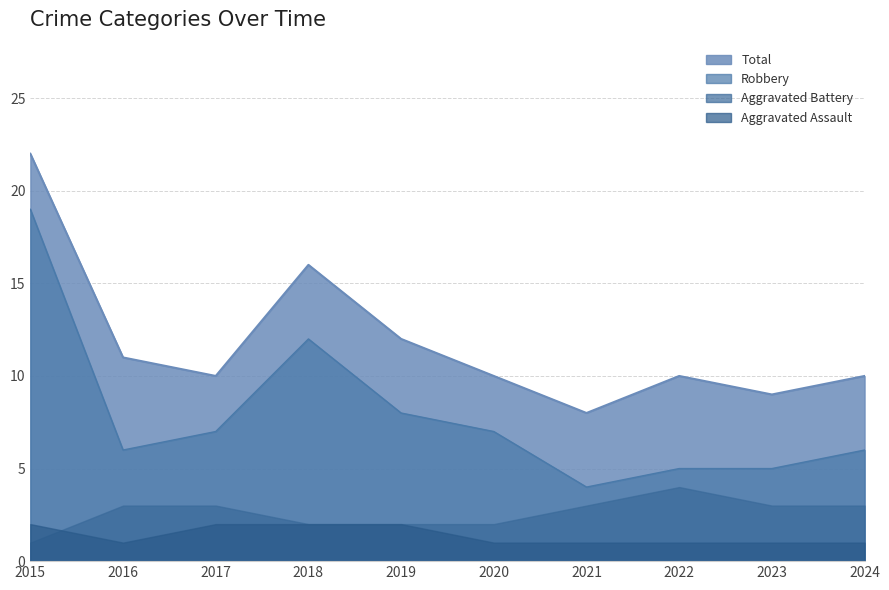

At 2016, list the series in order from smallest to largest.

Aggravated Assault, Aggravated Battery, Robbery, Total